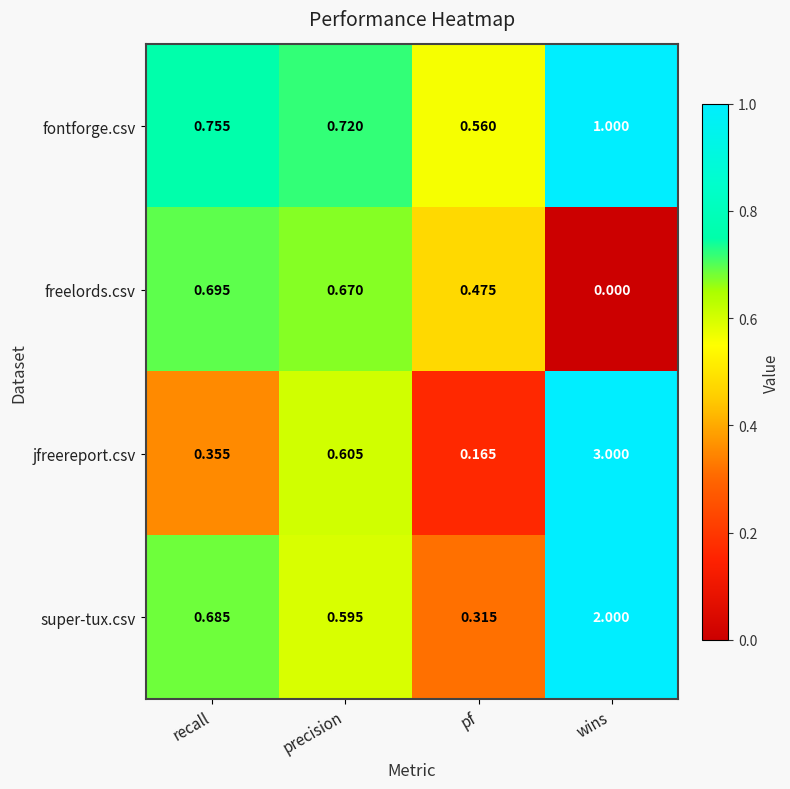

Which category has the highest value in the fontforge.csv series?

wins